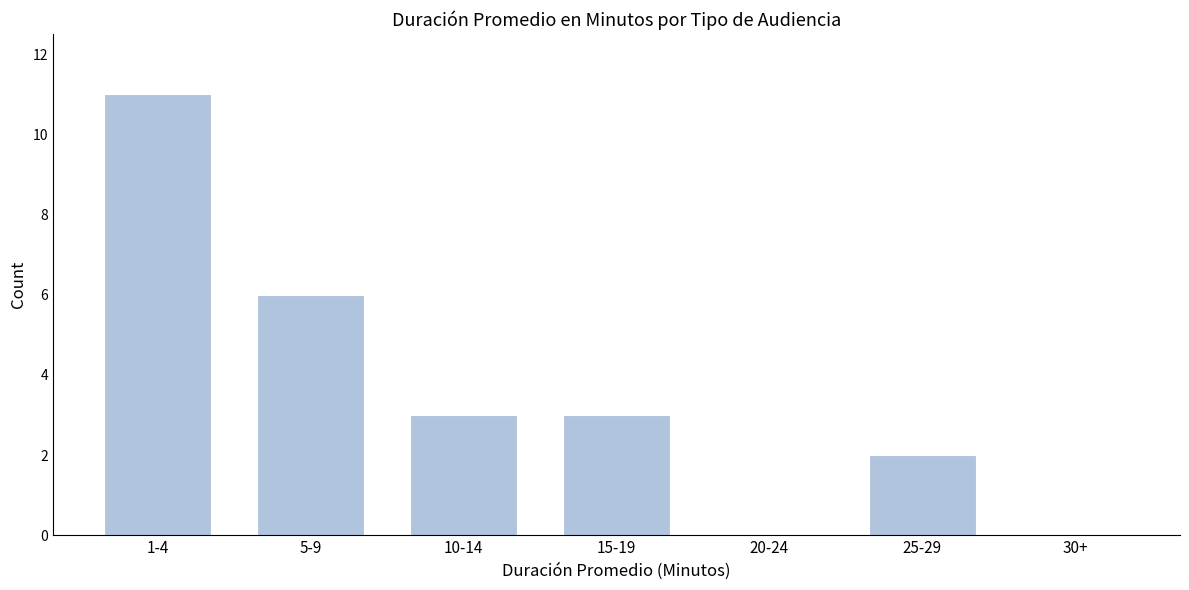

Reading left to right, extract all data points from this chart.

1-4=11	5-9=6	10-14=3	15-19=3	20-24=0	25-29=2	30+=0